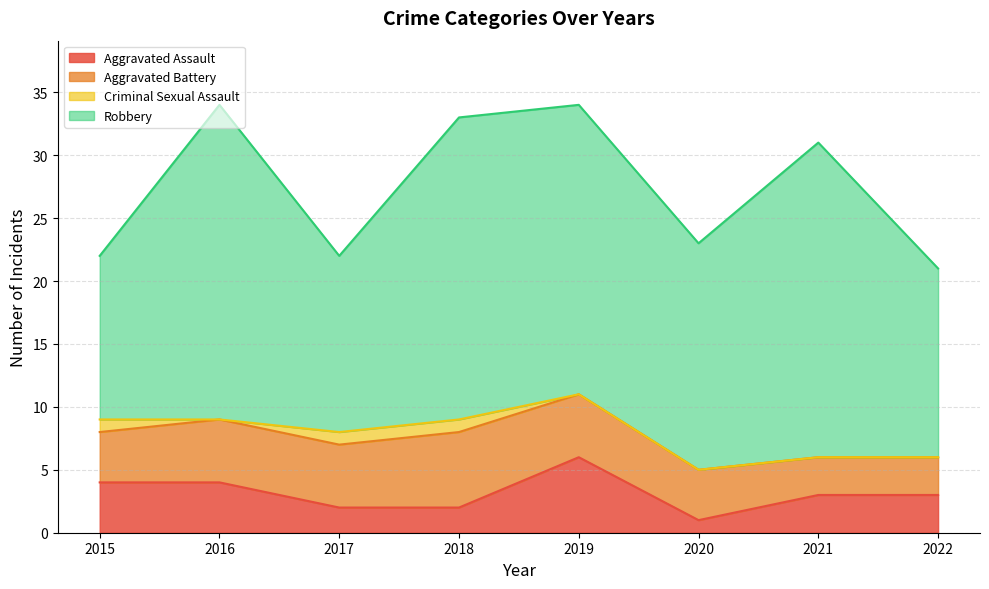

What is the maximum value shown in the chart?

25